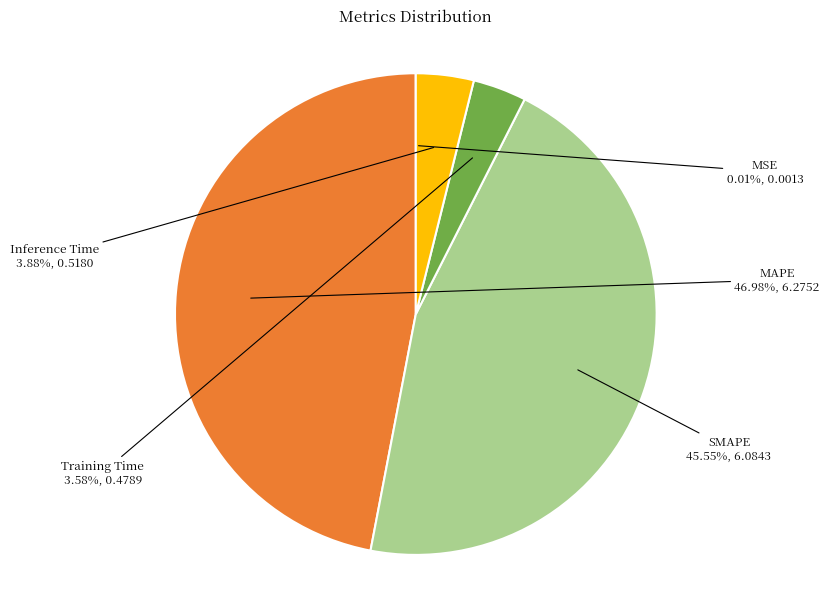

Does any single category account for the majority?

No